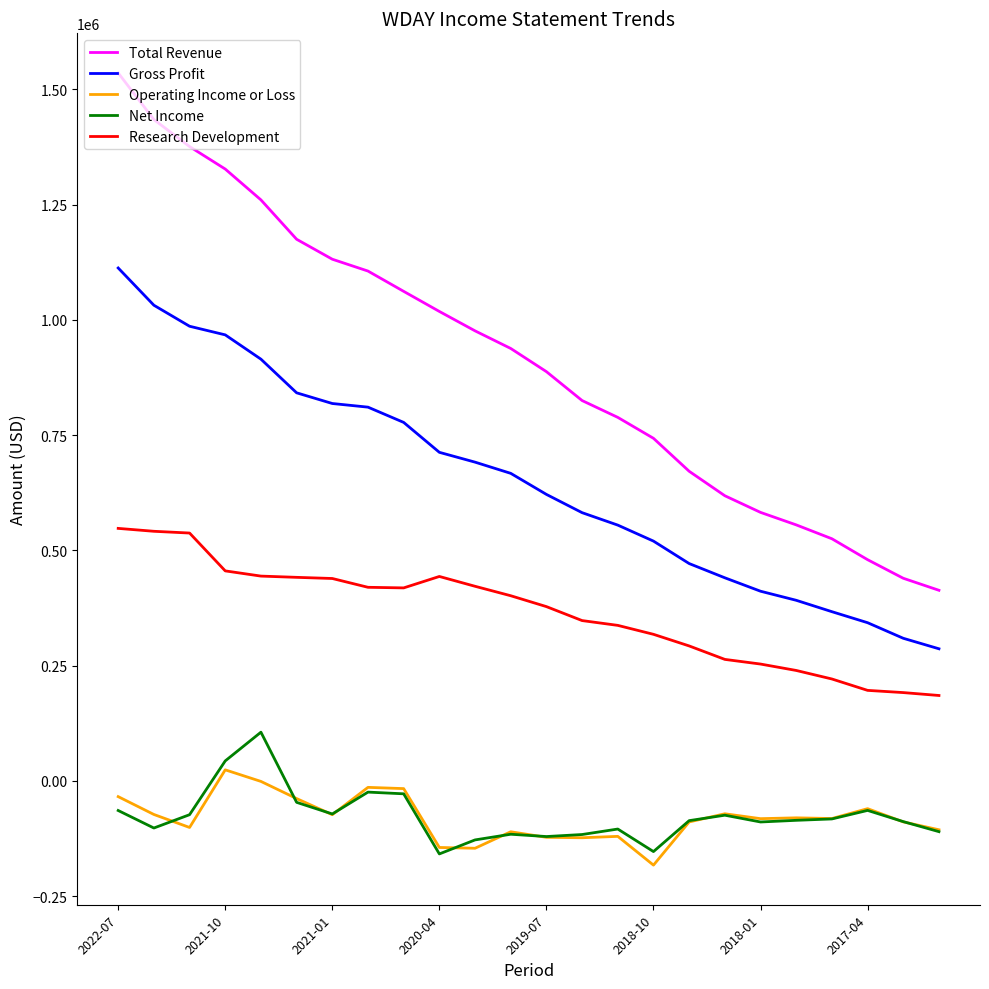

Rank the series by their maximum value, from highest to lowest.

Total Revenue, Gross Profit, Research Development, Net Income, Operating Income or Loss